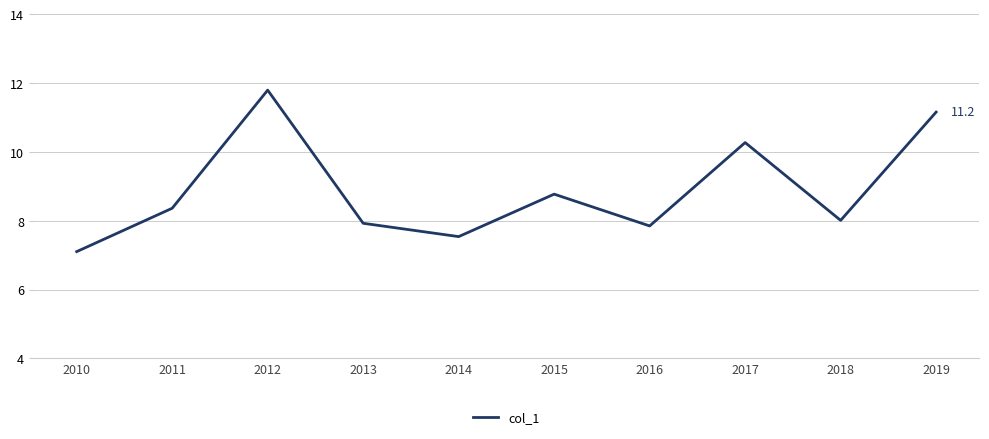

Approximately how many times larger is the value at 2014 compared to 2017?

0.7